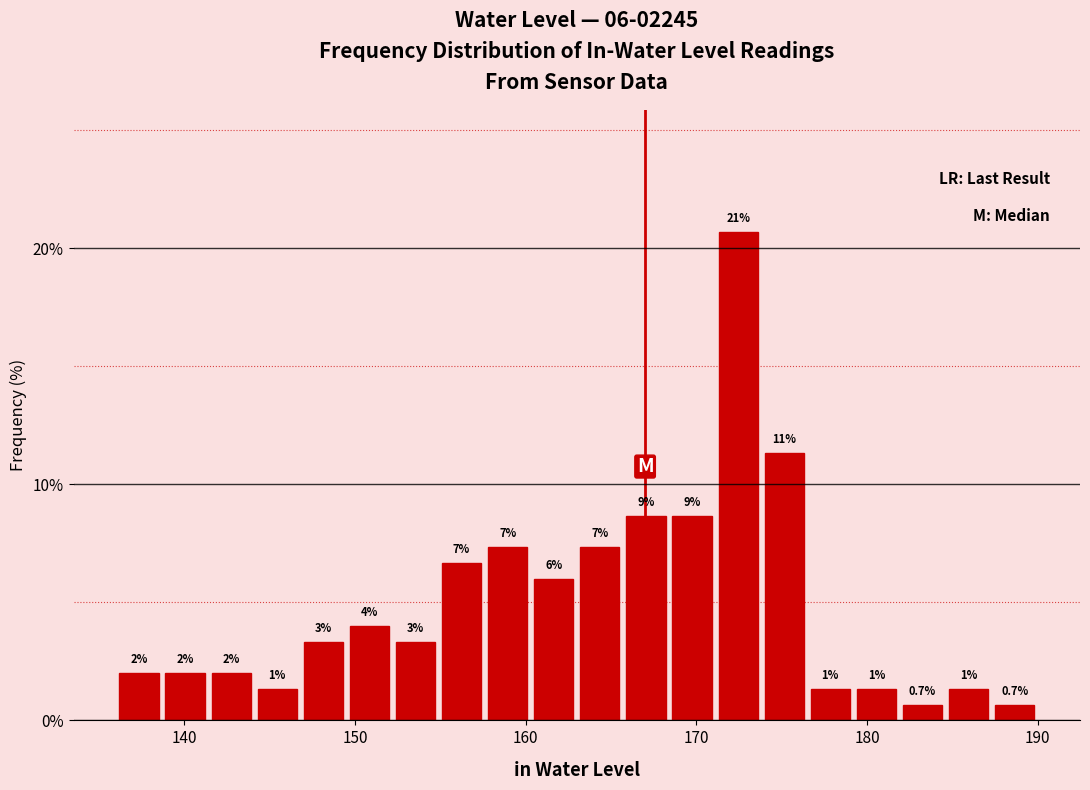

Read against the x-axis, roughly where is the centre of the tallest bar?

172